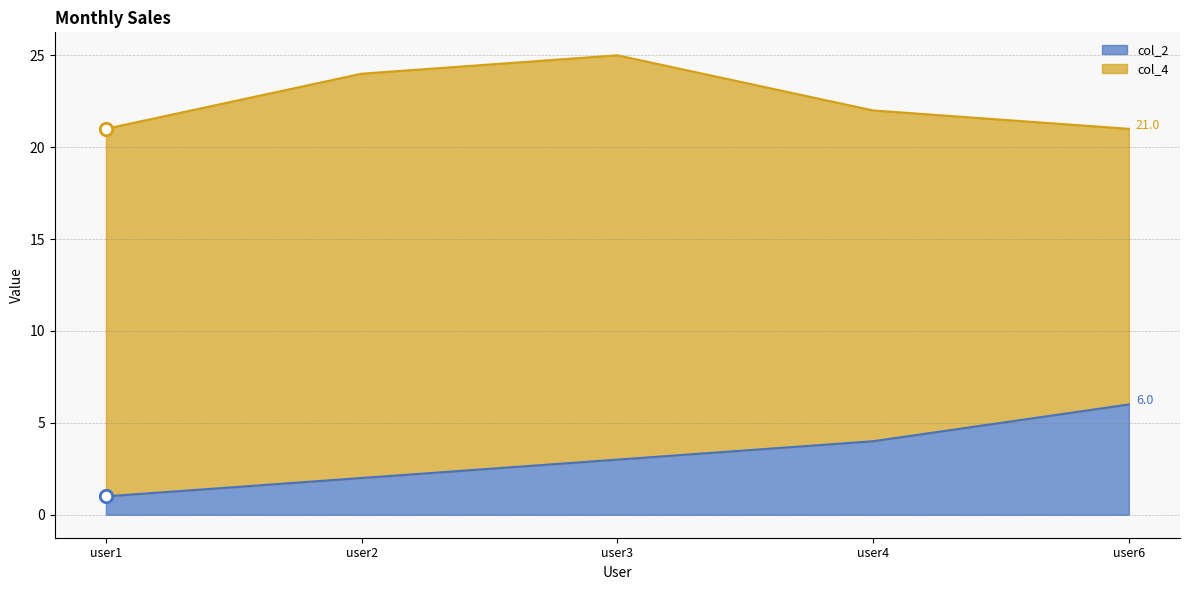

Which has a higher value, user3 or user6?

user6